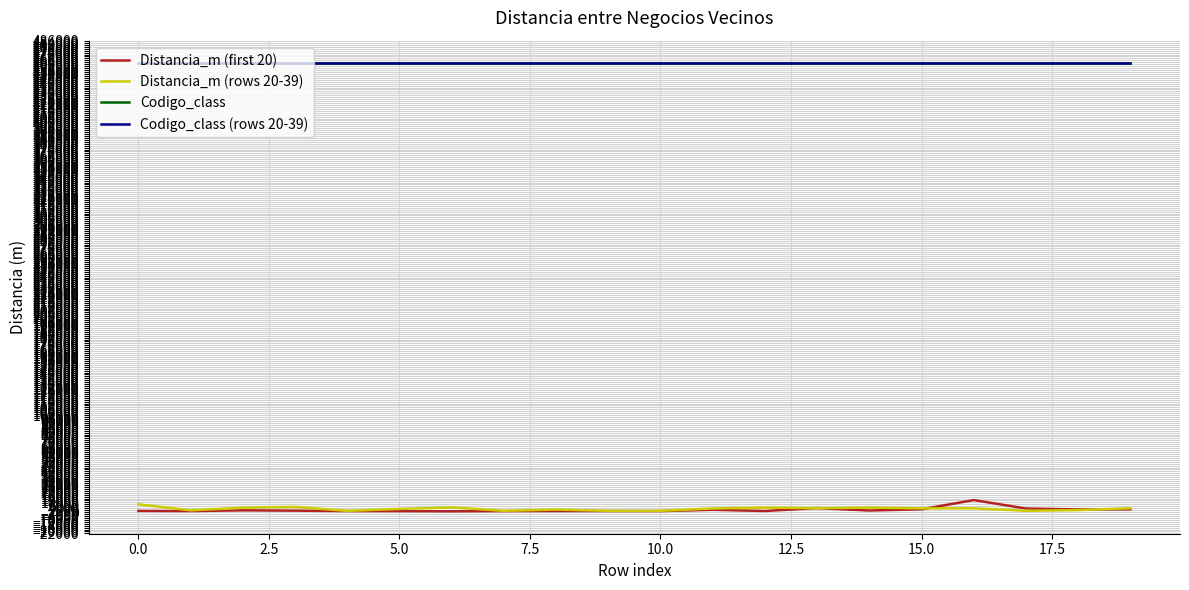

Does the chart have visible grid lines?

Yes